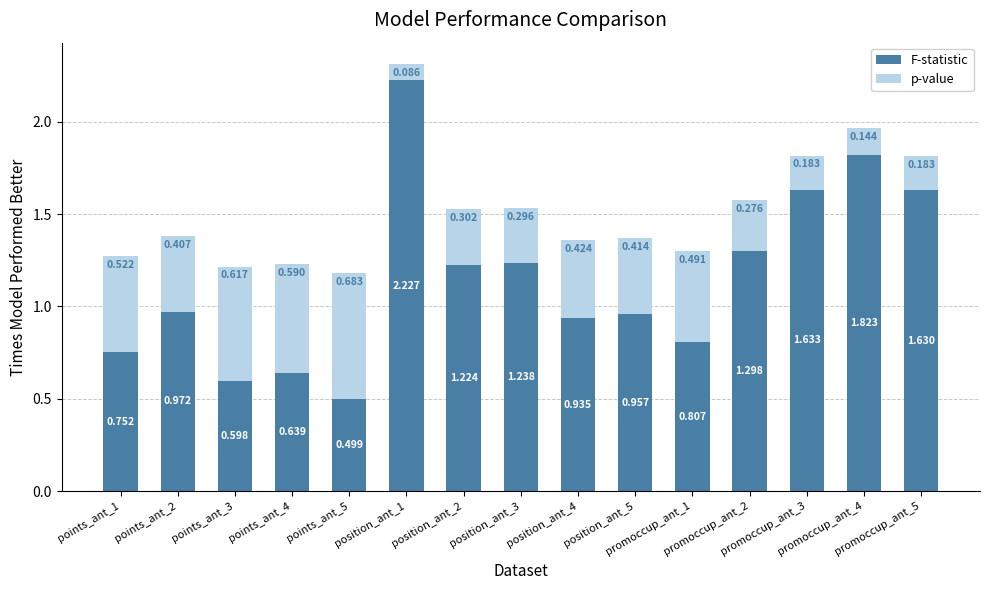

What is the value of the F-statistic bar at the 9th from the left?

0.9